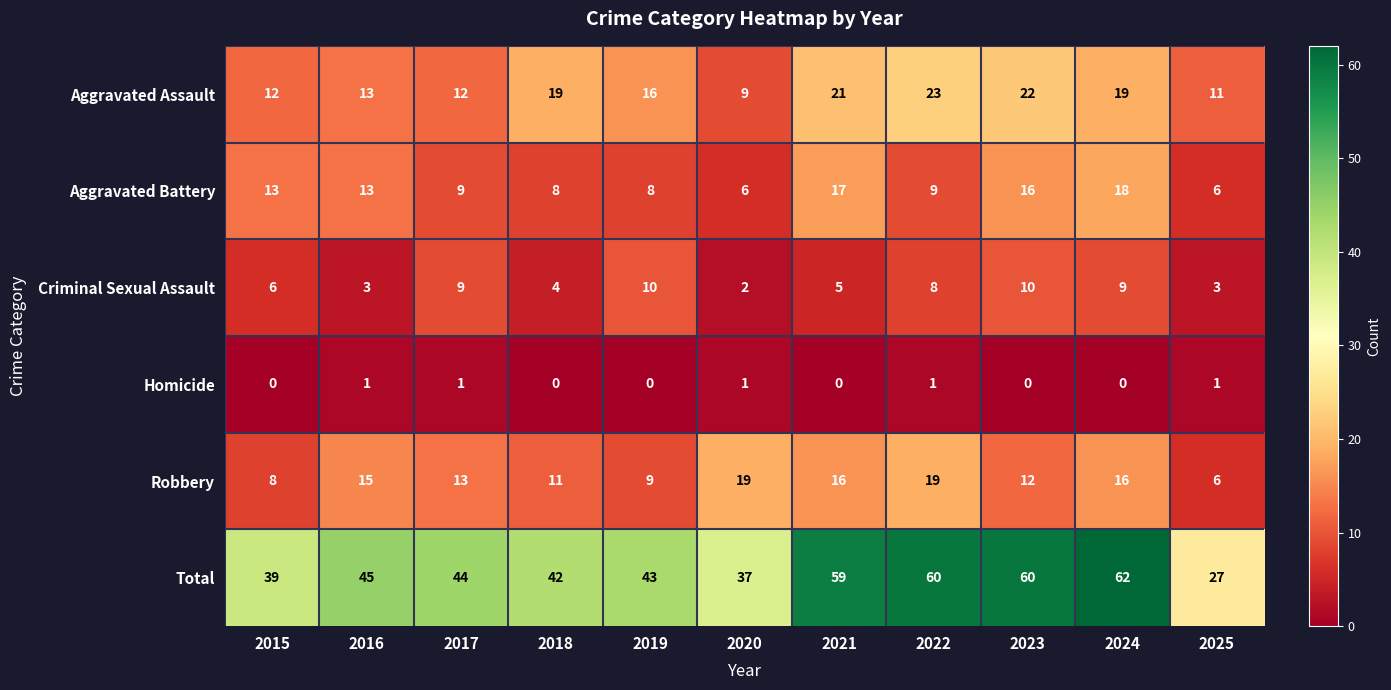

The Aggravated Assault series shows 21 at 2015. True or false?

False